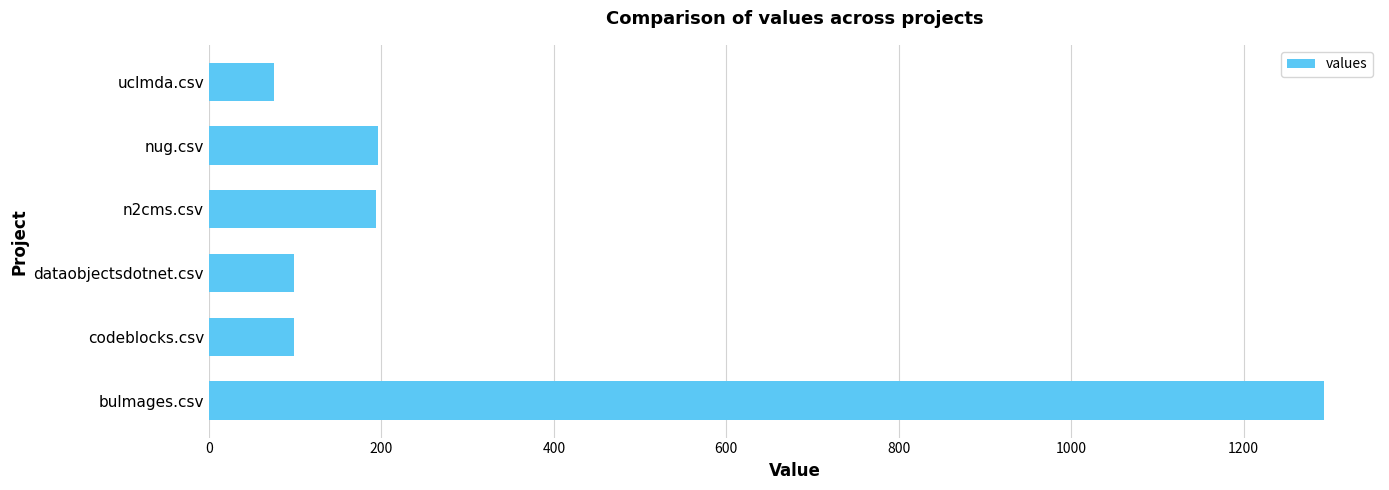

Count the number of data series in this chart.

1